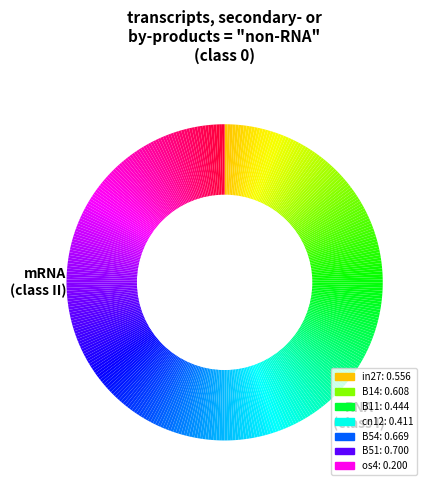

Does B54 represent more than half of the total?

No